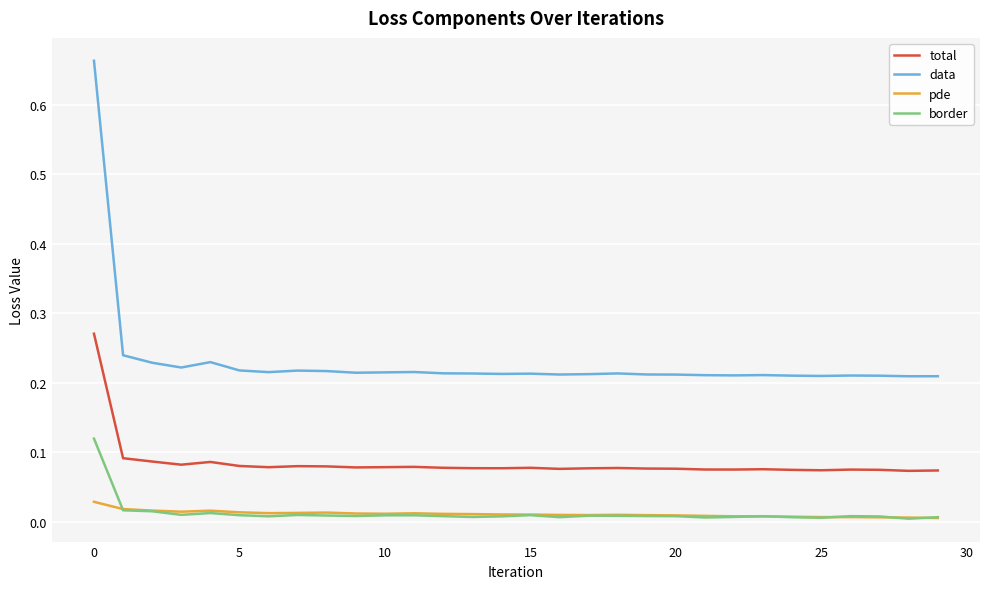

True or false: total and data intersect in this chart.

False